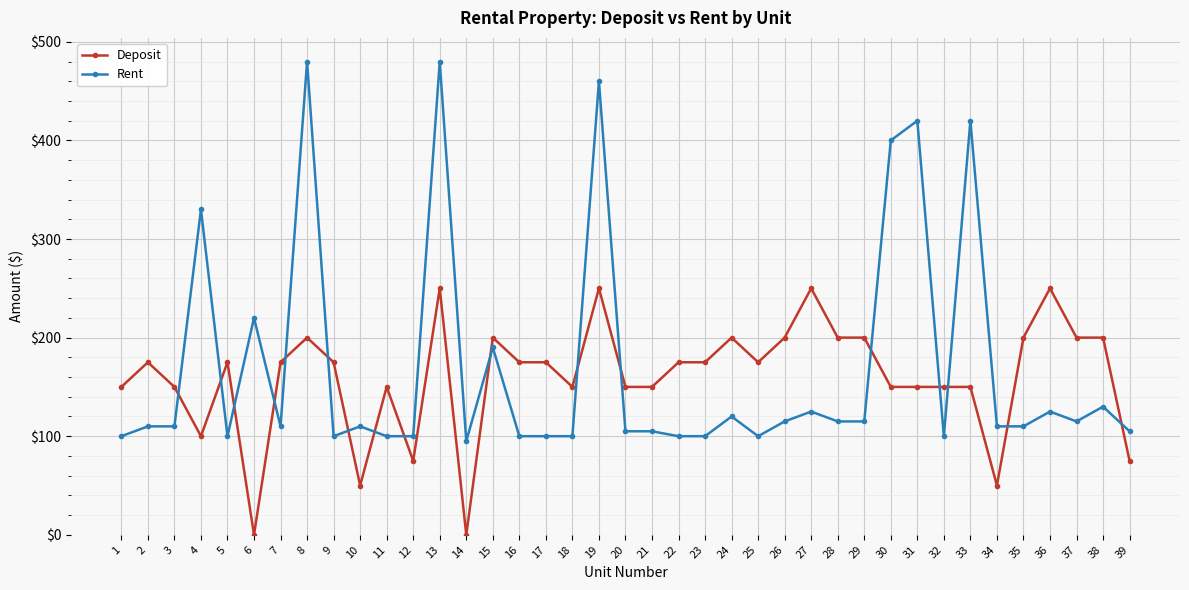

Rank the series by their maximum value, from lowest to highest.

Deposit, Rent